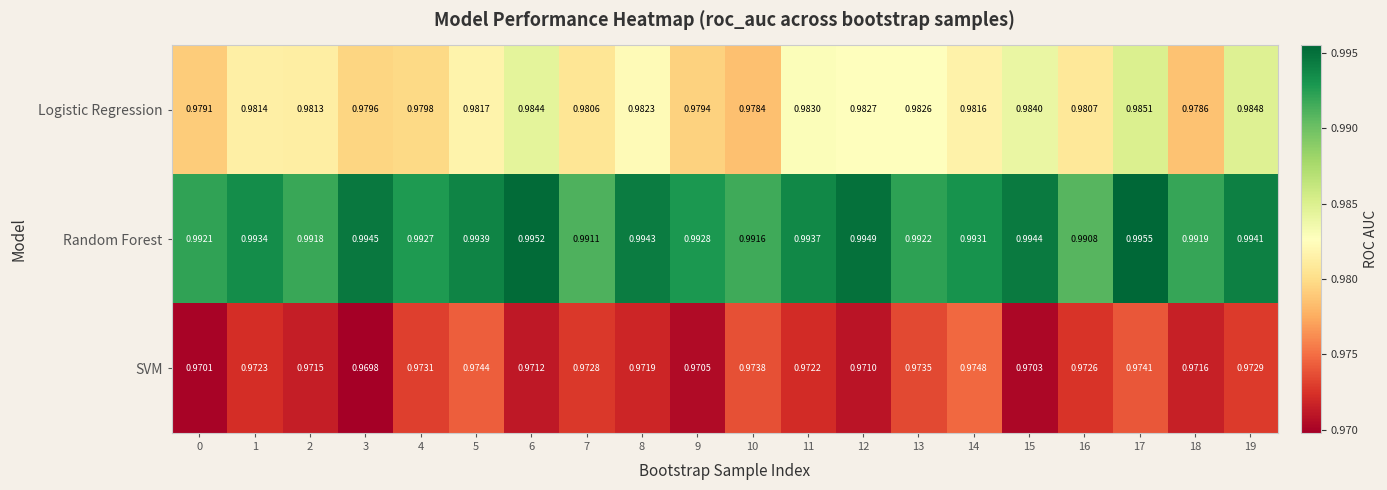

Rank the series at 3 from lowest to highest value.

SVM, Logistic Regression, Random Forest